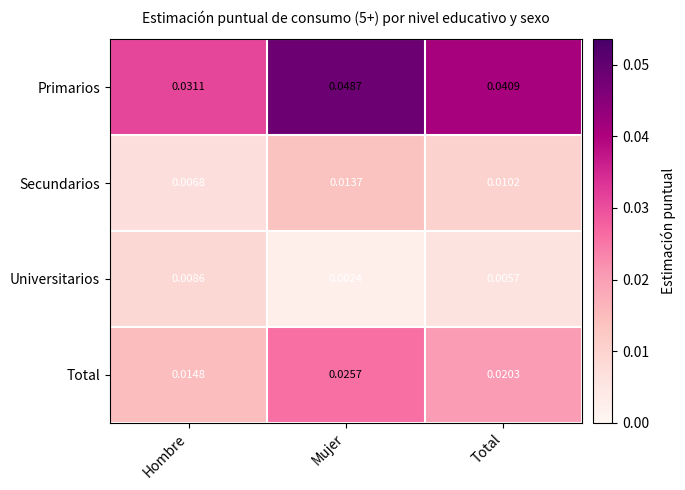

Which series has the widest spread of values?

Primarios